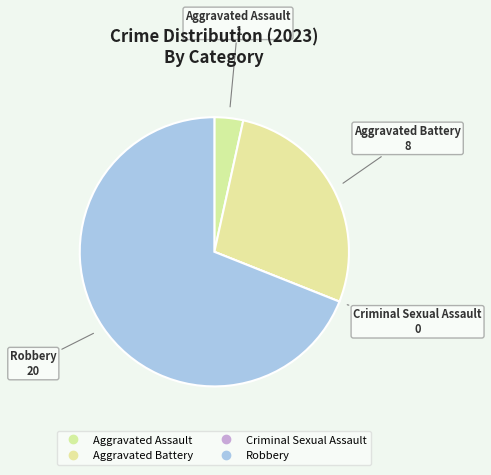

The Aggravated Assault slice represents 17% of the pie. True or false?

False